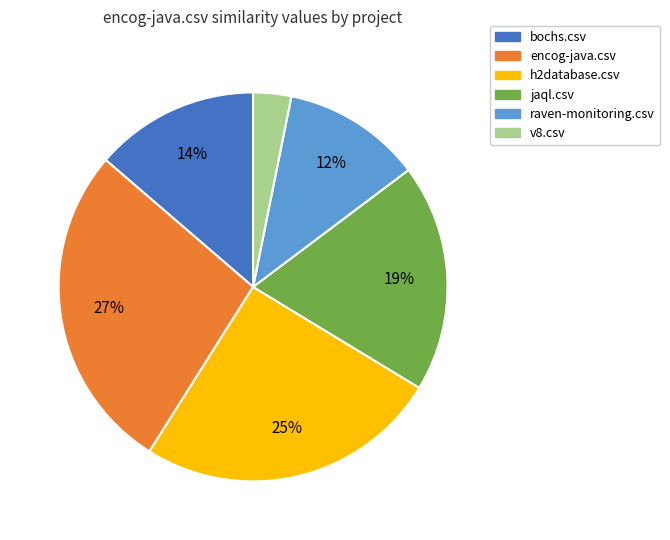

What is the smallest slice in the pie chart?

v8.csv